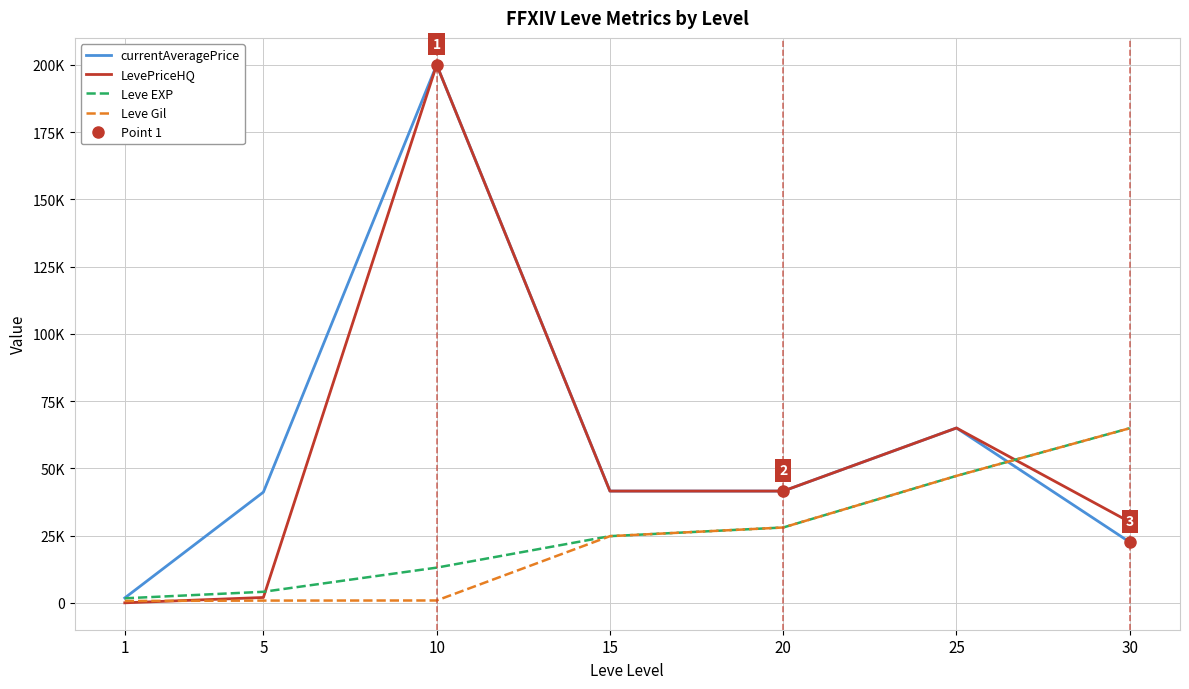

What is the sum of the Leve Gil values at 5 and 20?

28850